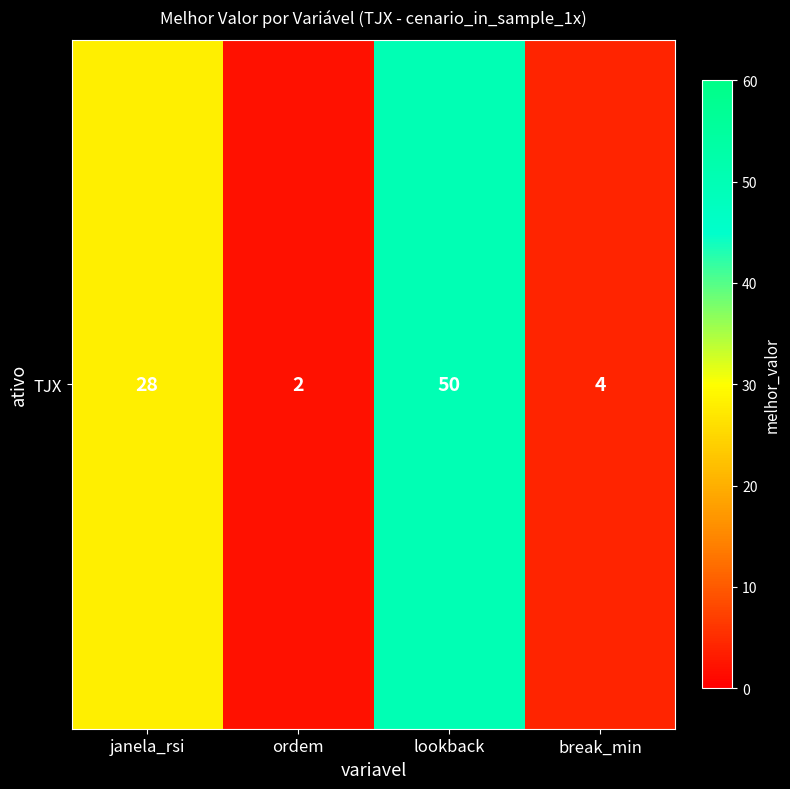

Is it true that the value at janela_rsi is 28?

True